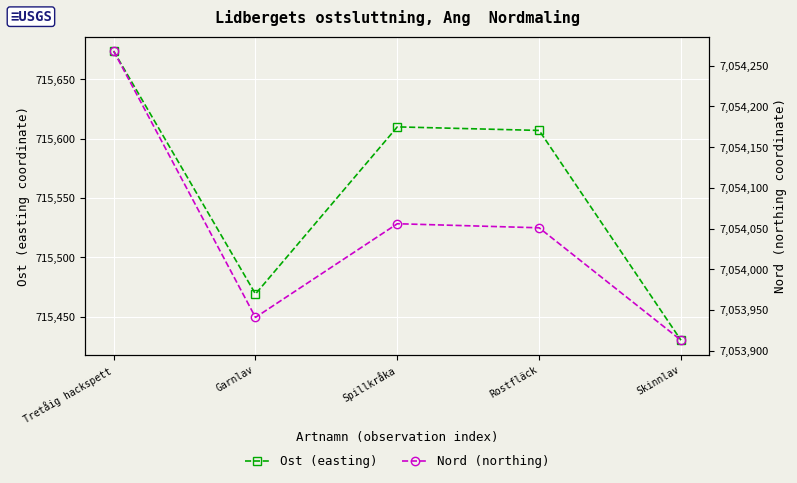

What is the difference between the highest and lowest values at Spillkråka?

6338446